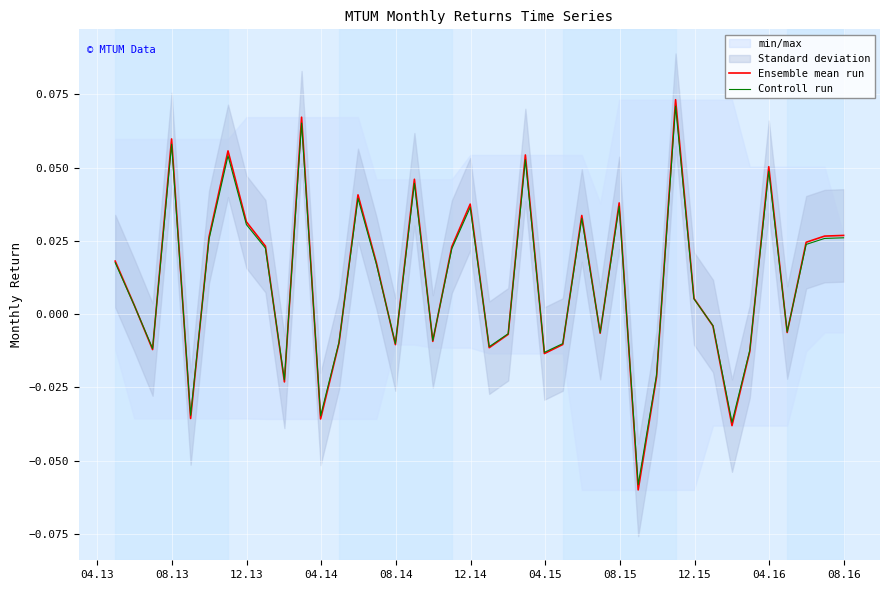

True or false: Ensemble mean run has more than 1 points higher than both neighbors.

True